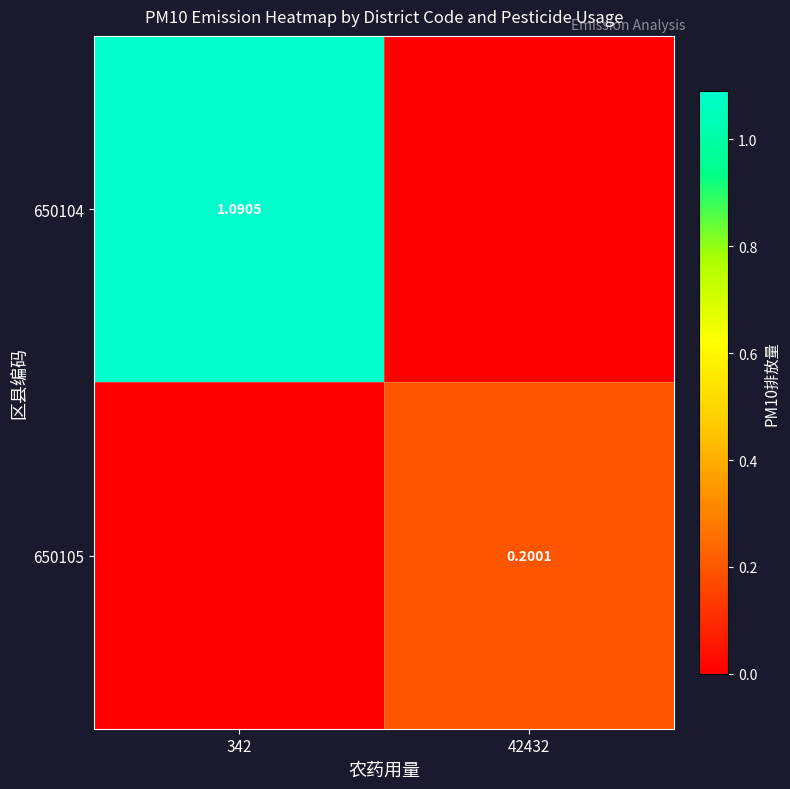

Is the value of 650104 at 342 greater than the value of 650105 at 42432?

Yes